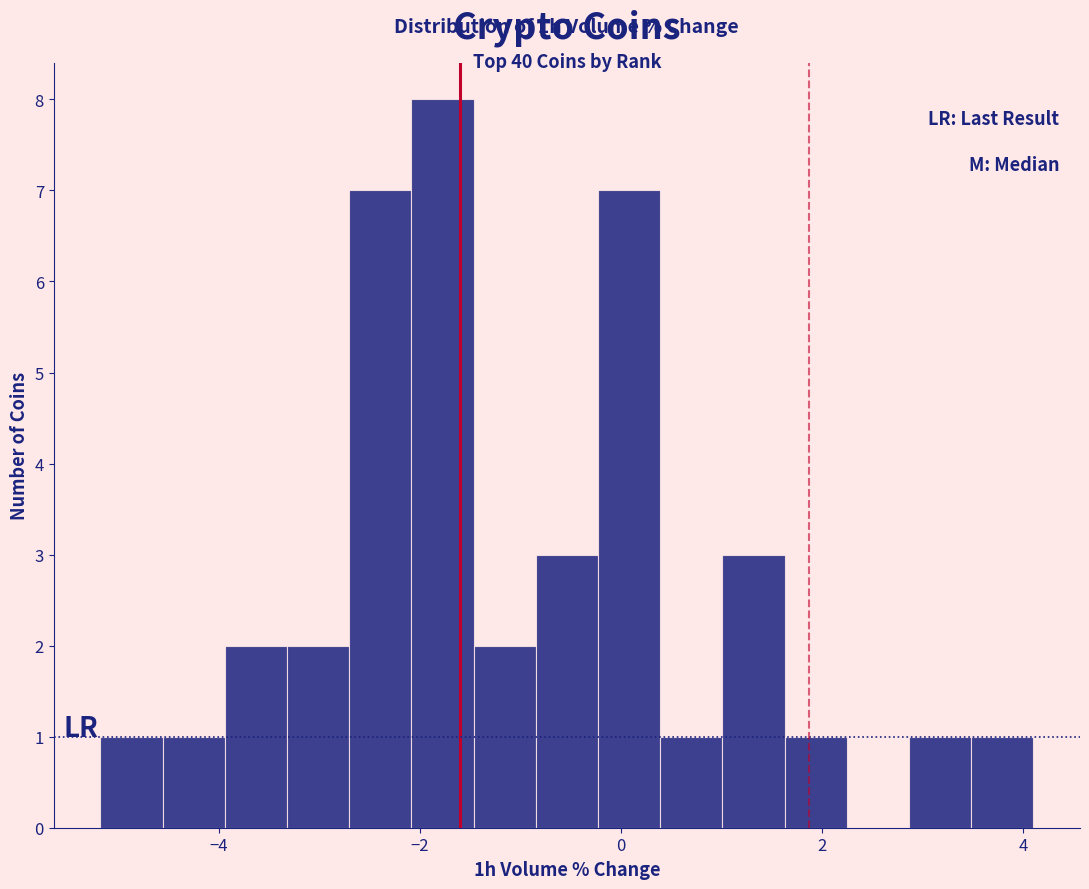

Around what value on the x-axis is the tallest bar? Give the approximate position of its centre, as read against the axis.

-1.8